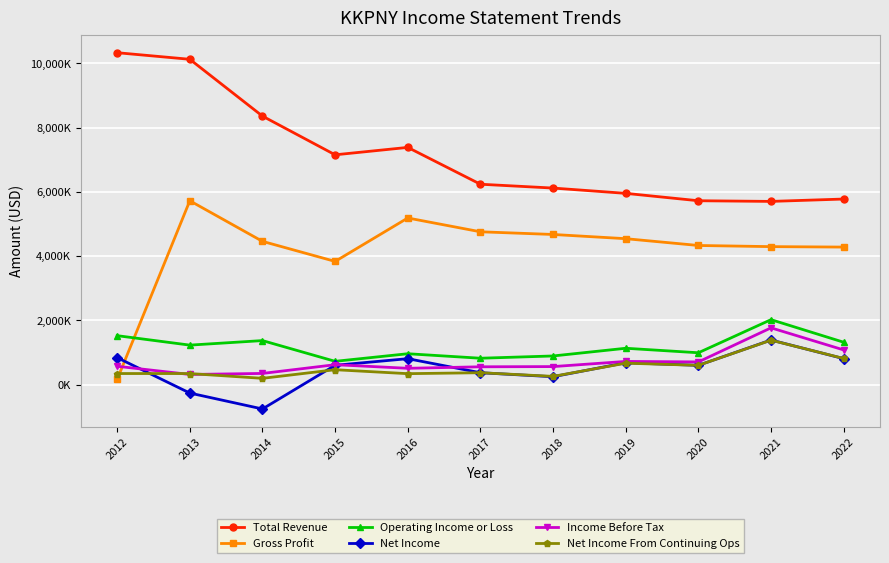

What are all the series names shown in the legend?

Total Revenue, Gross Profit, Operating Income or Loss, Net Income, Income Before Tax, Net Income From Continuing Ops